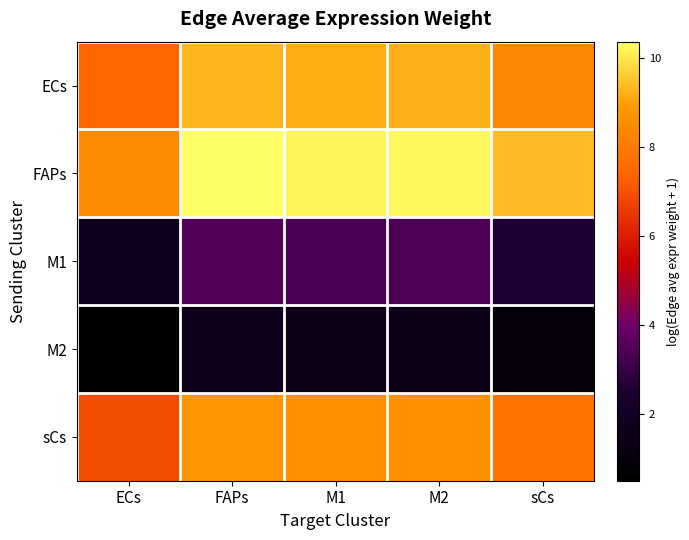

What is the maximum value shown in the chart?

10.4